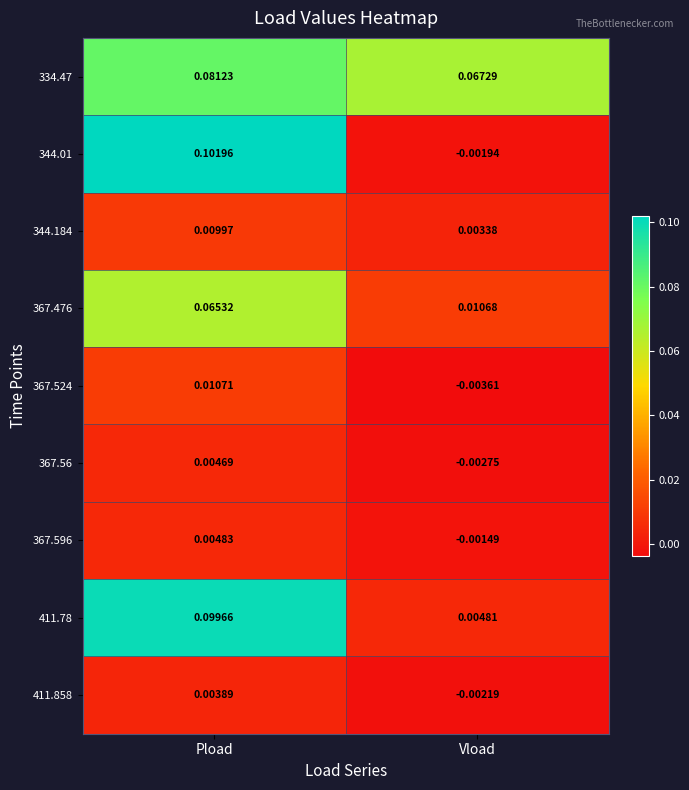

At which category is the sum across all series the highest?

Pload